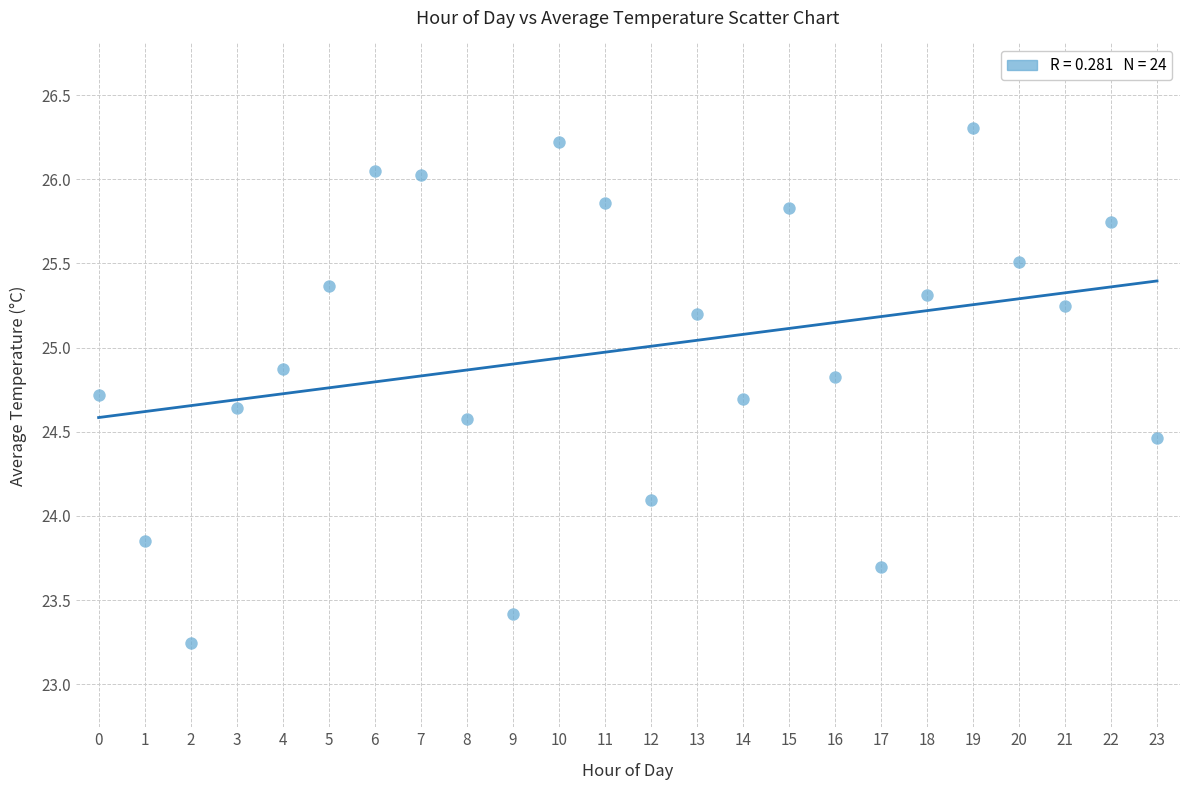

What is the range of Y values (max minus min)?

3.1